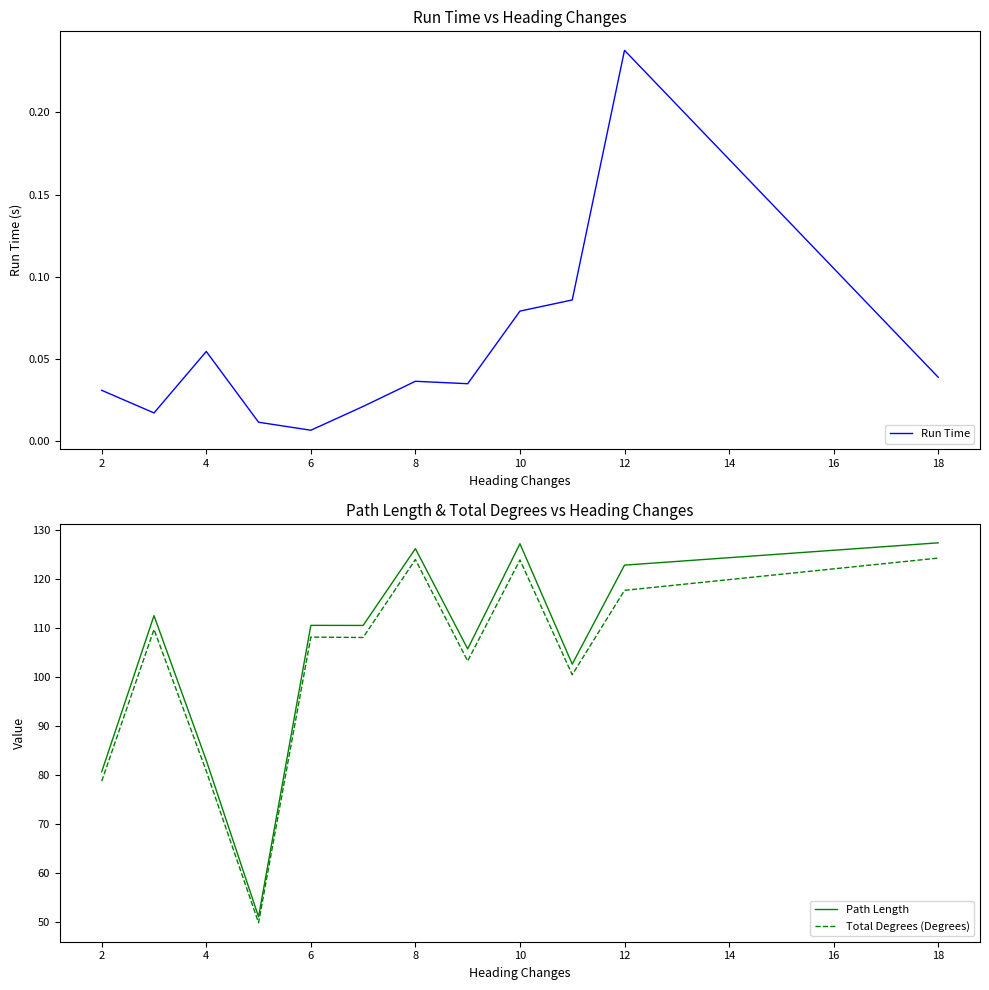

What is the value of the Run Time point at the 9th from the left?

0.1